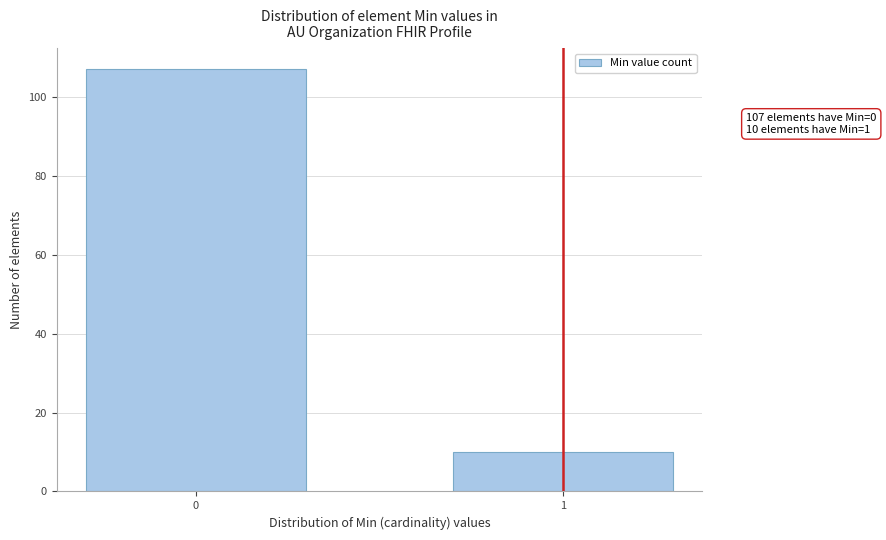

Reading left to right, list all the values displayed in this chart.

0=107	1=10